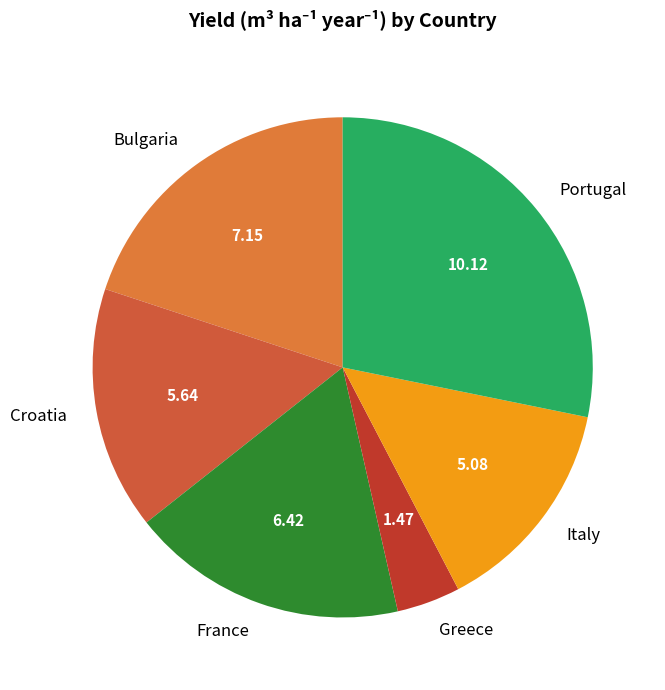

Is the sum of Italy and Portugal greater than half?

No